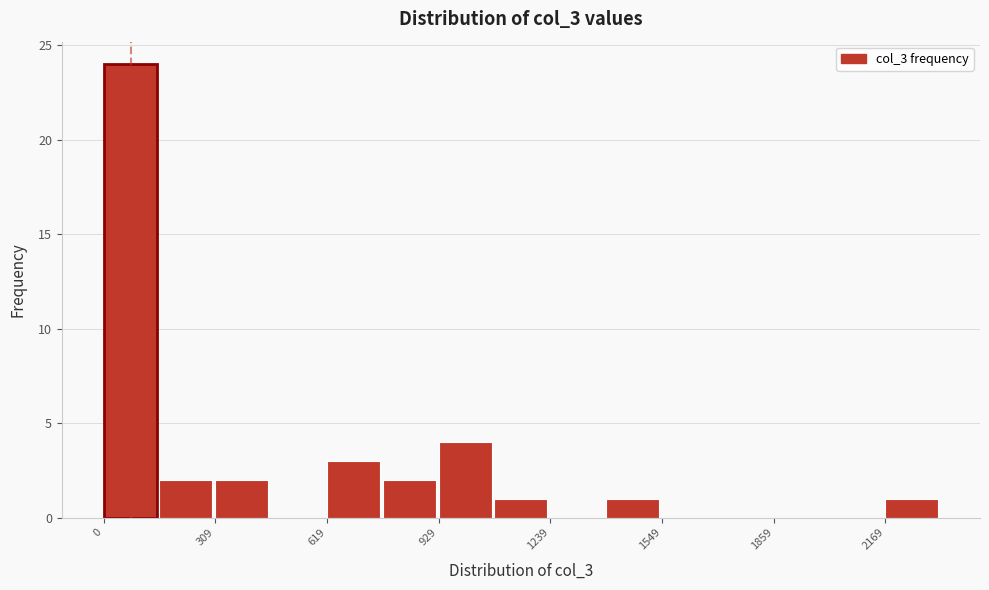

Read against the x-axis, roughly where is the centre of the tallest bar?

50